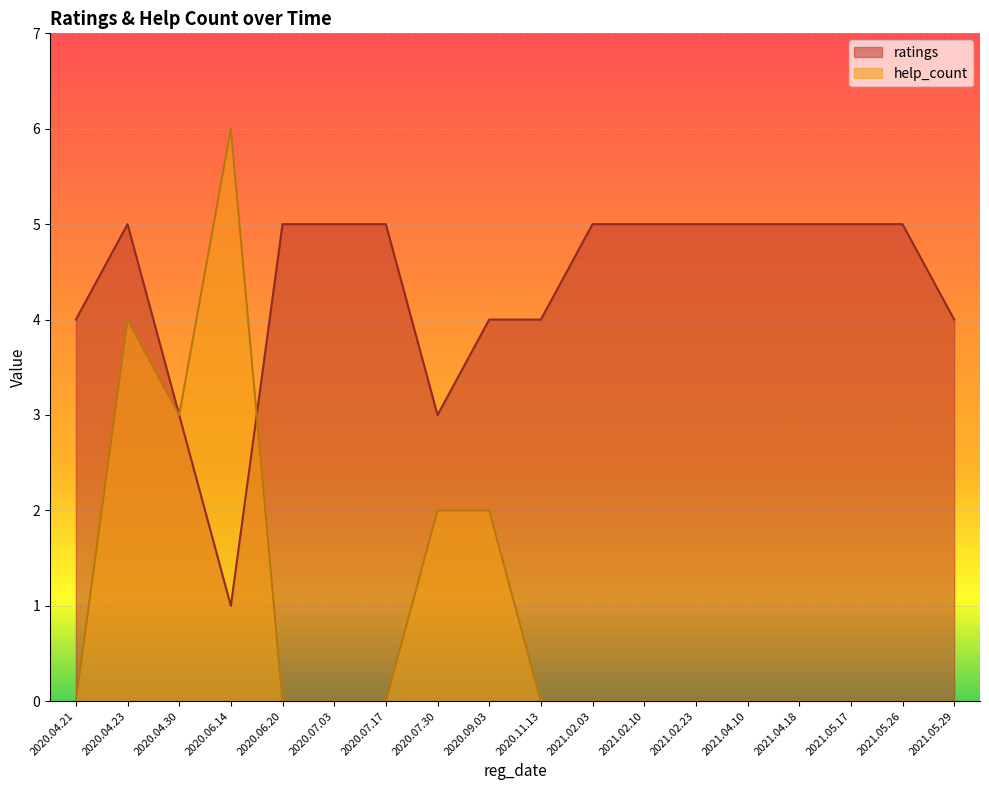

How many categories are shown in the chart?

18